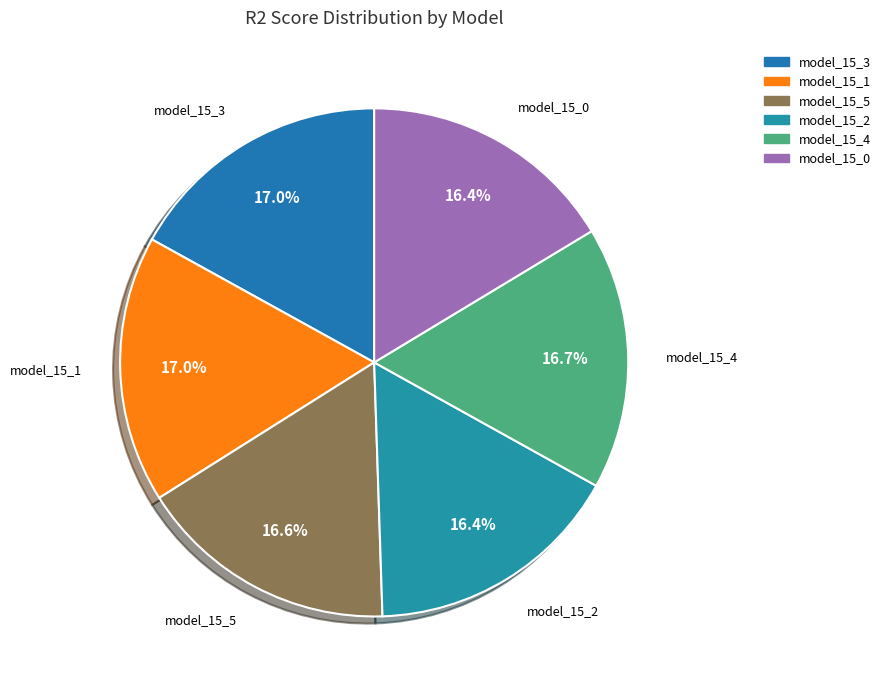

Is model_15_3 the majority of the pie?

No